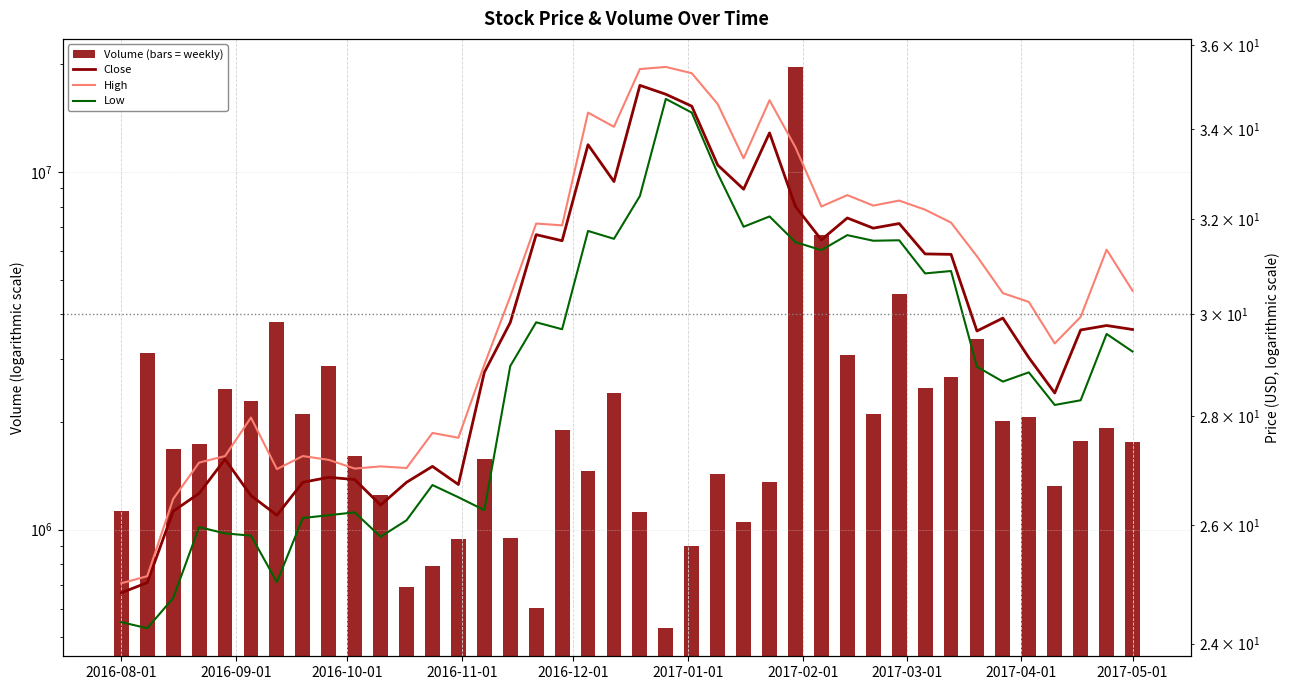

Which series has the largest total across all categories?

Volume (bars = weekly)